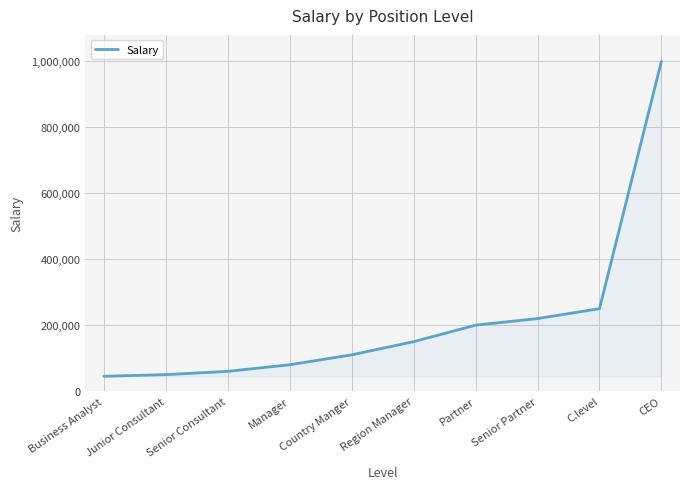

What is the difference between the maximum and minimum values?

955000